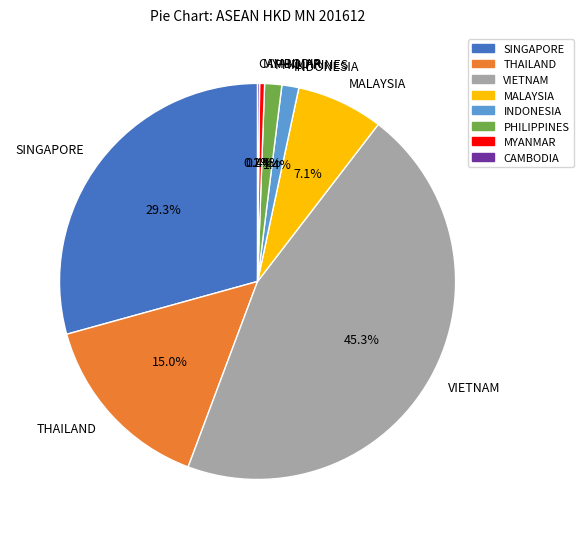

Between THAILAND and MALAYSIA, which is larger?

THAILAND